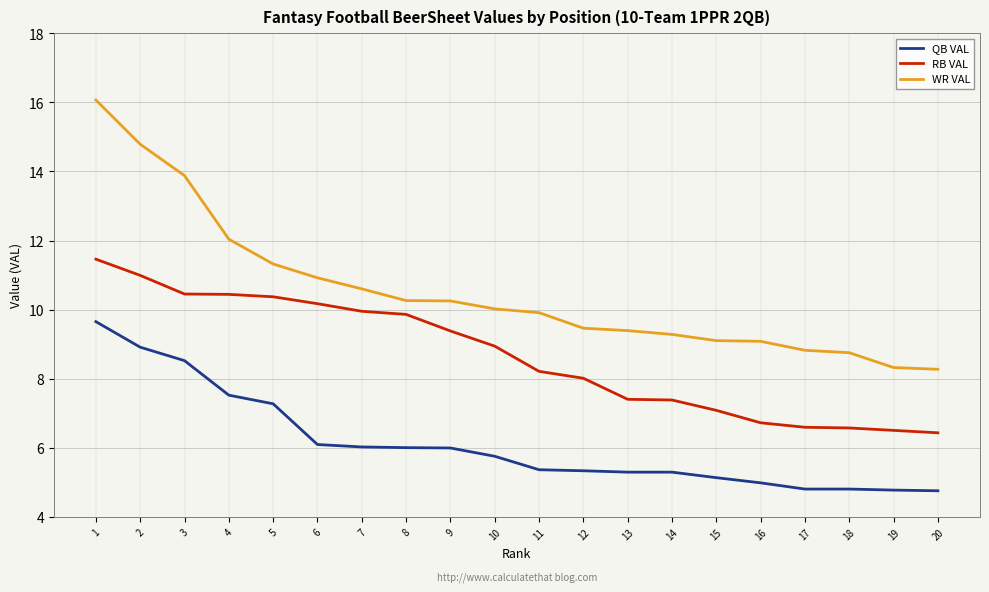

List the series in order of their peak value, lowest first.

QB VAL, RB VAL, WR VAL